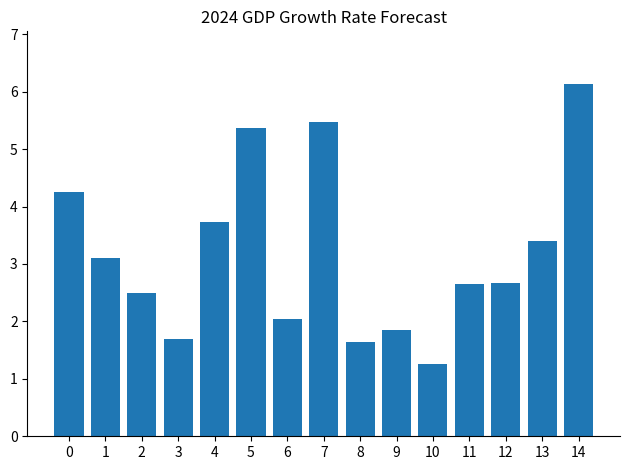

What is the smallest value displayed?

1.3